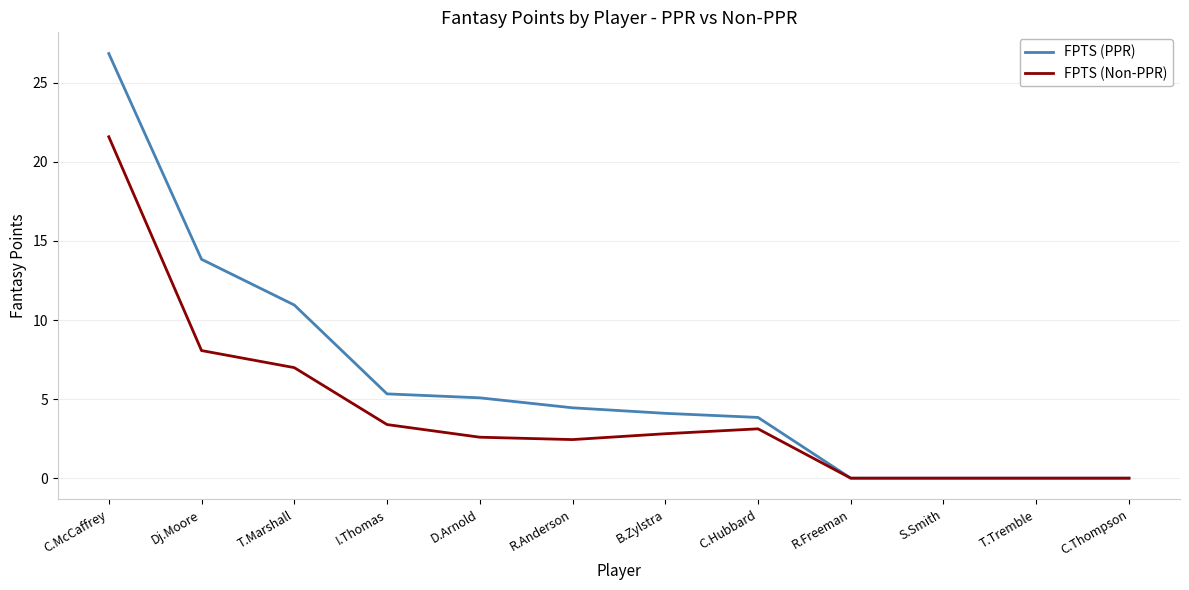

Is it true that FPTS (Non-PPR) equals 10.2 at T.Marshall?

False